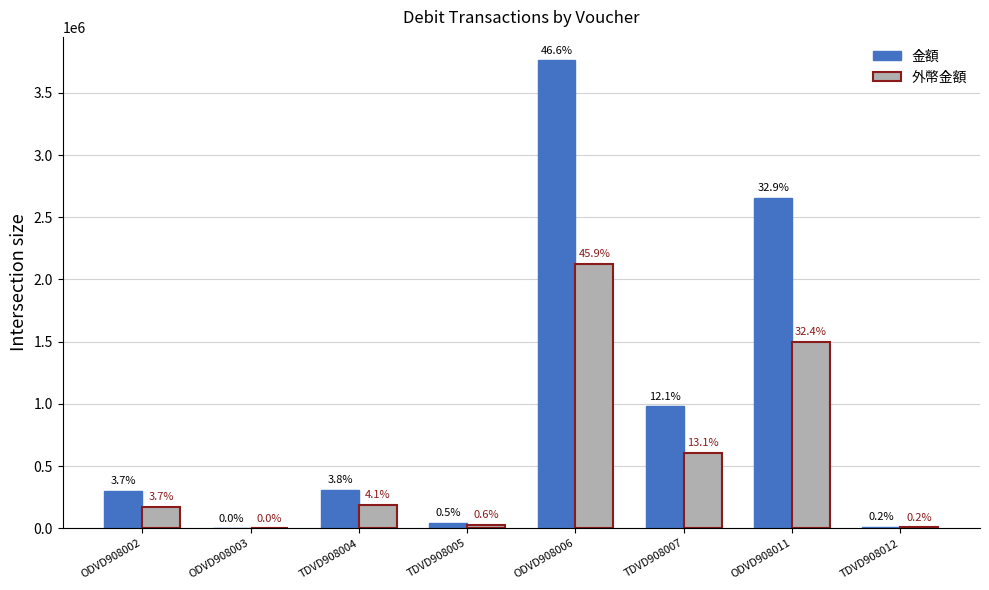

What is the greatest value displayed?

3761426.9